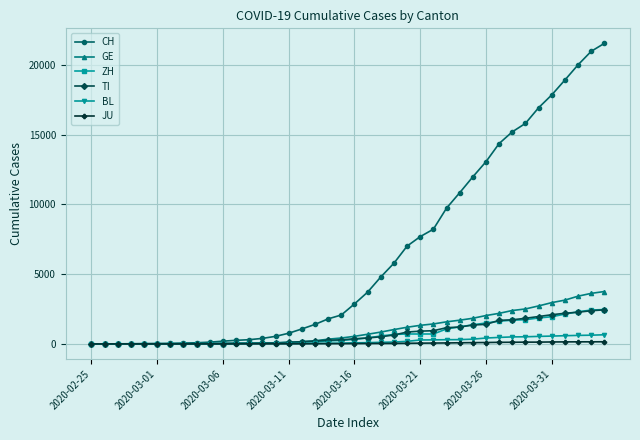

Which series has the largest total across all categories?

CH